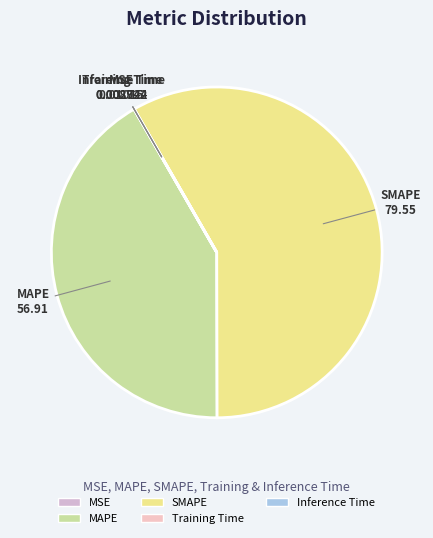

The SMAPE slice represents 58% of the pie. True or false?

True